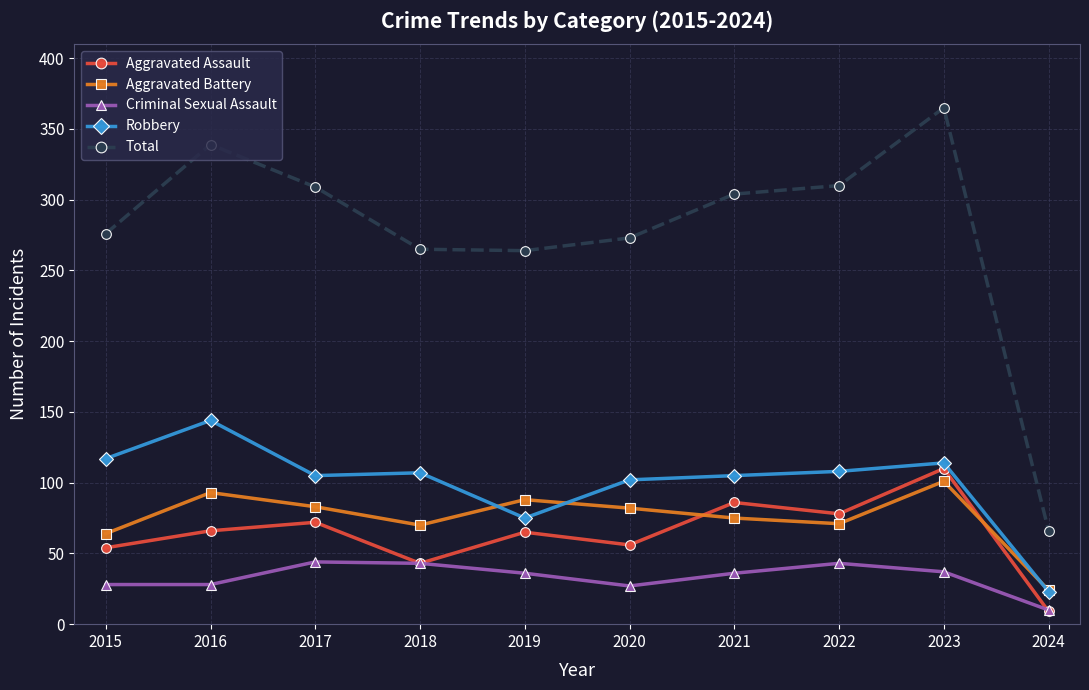

What is the value of the Aggravated Assault point at the 4th from the left?

43